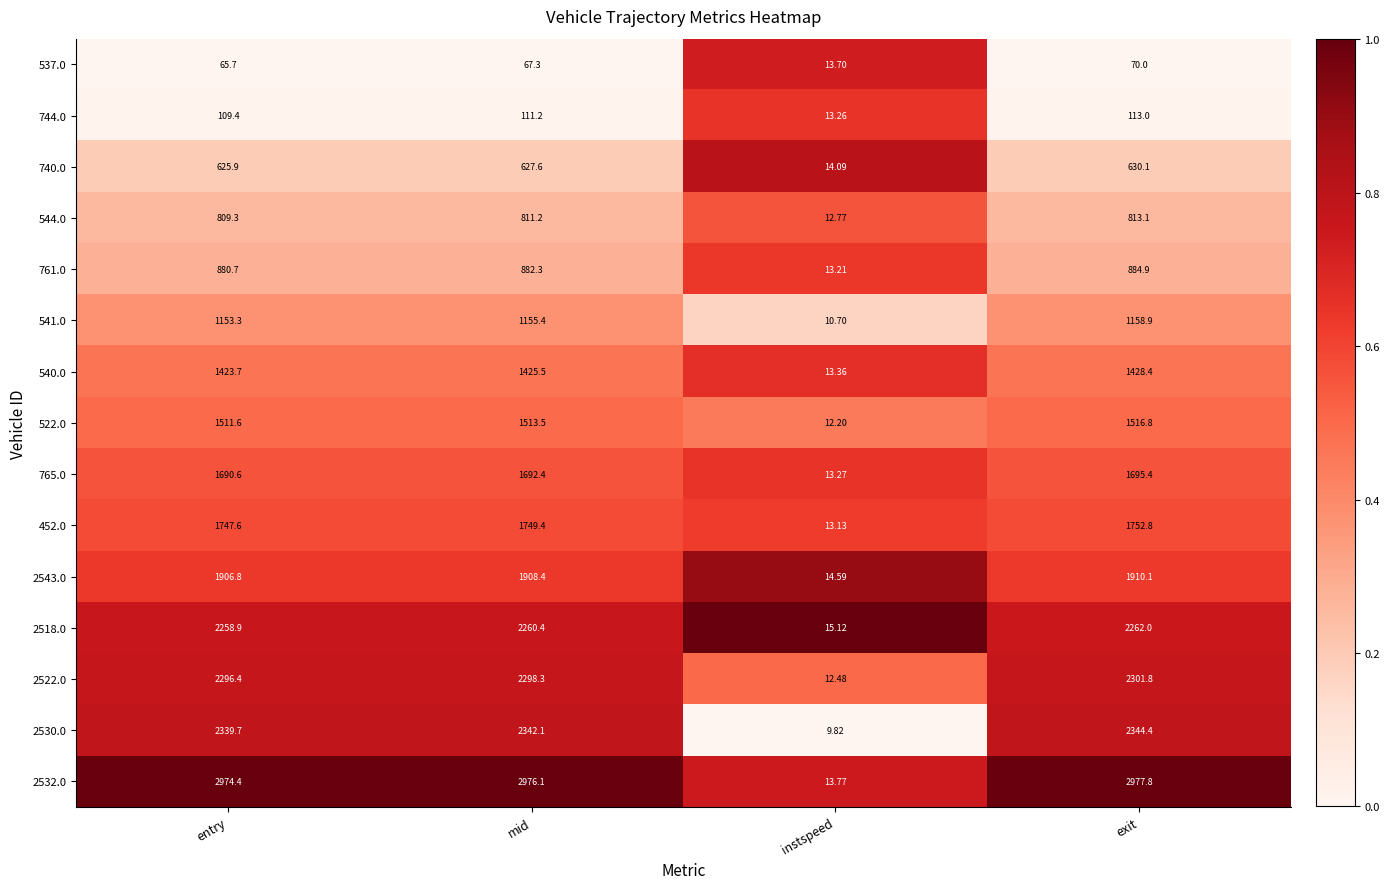

At which label does 537.0 first exceed 67?

mid